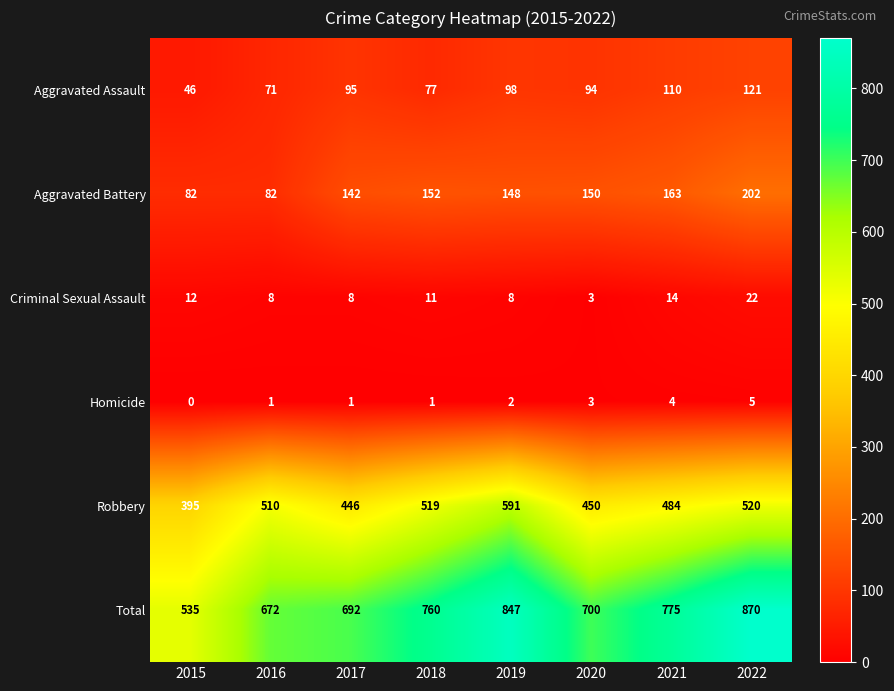

What is the difference between the highest and lowest values at 2022?

865